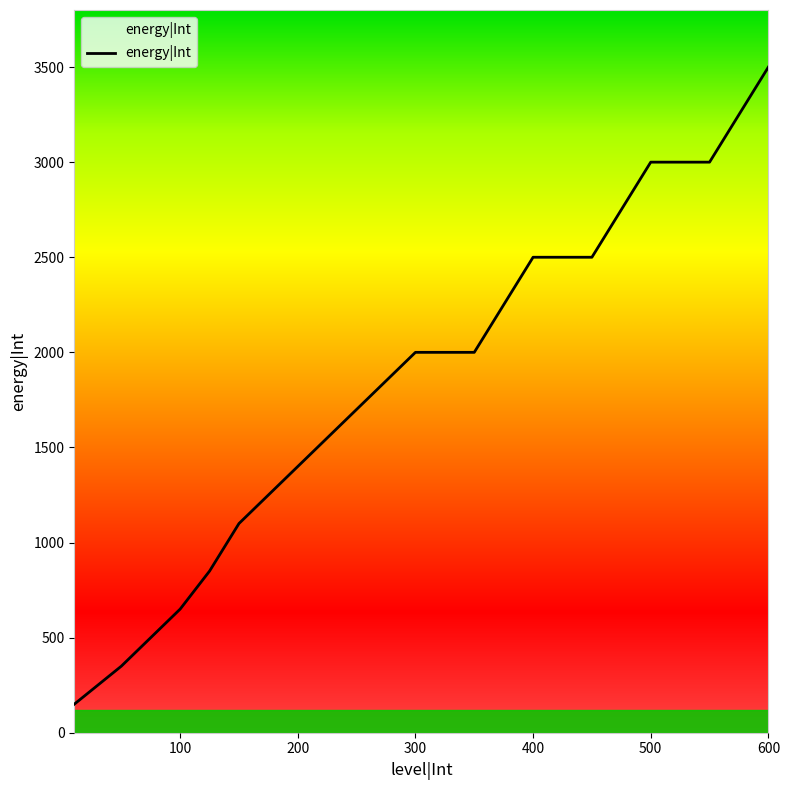

What is the minimum value shown in the chart?

150